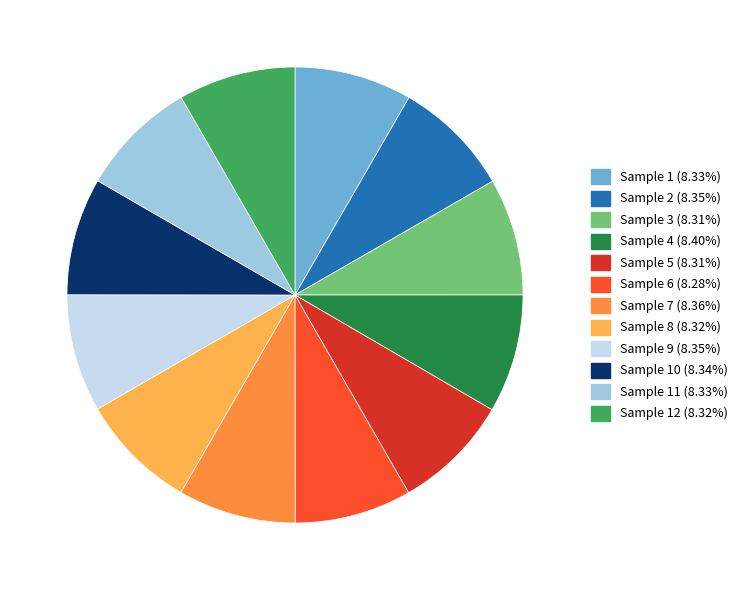

Is there a majority slice in this chart?

No